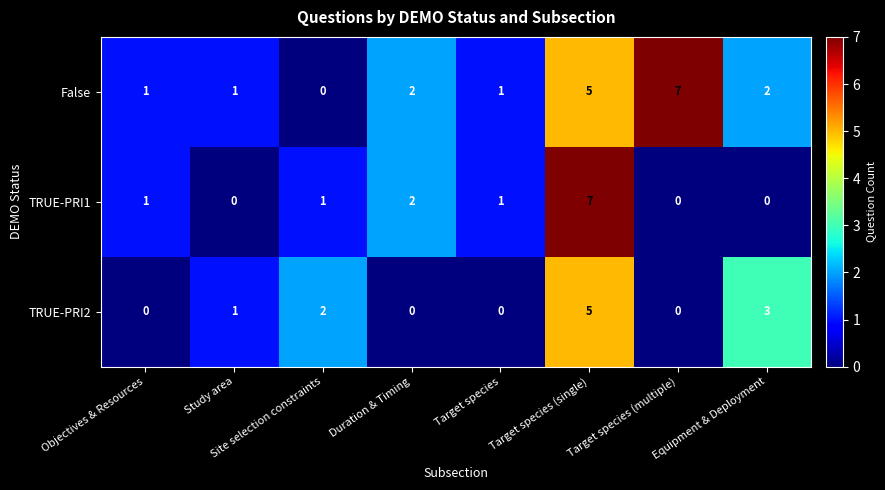

What is the sum of all TRUE-PRI2 values?

11